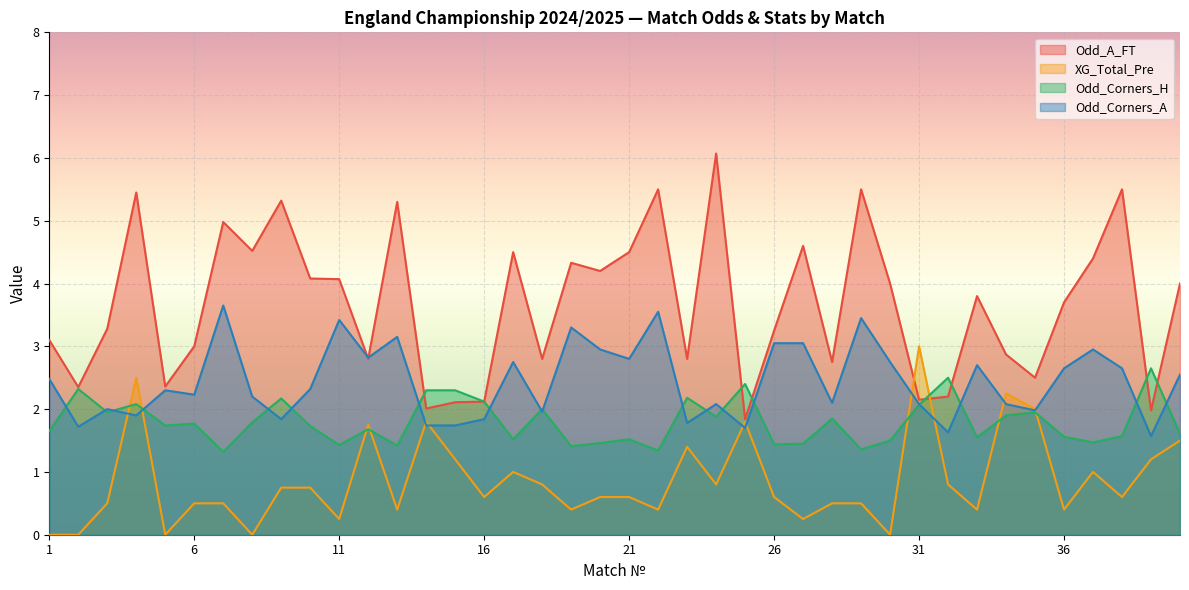

What is the difference between the XG_Total_Pre values at 31 and 39?

1.8